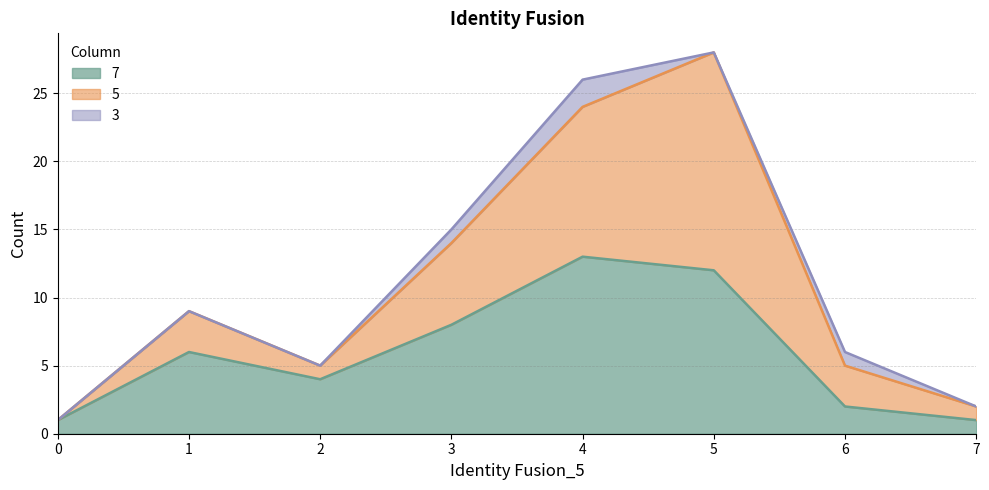

What is the average value of the 7 series?

6